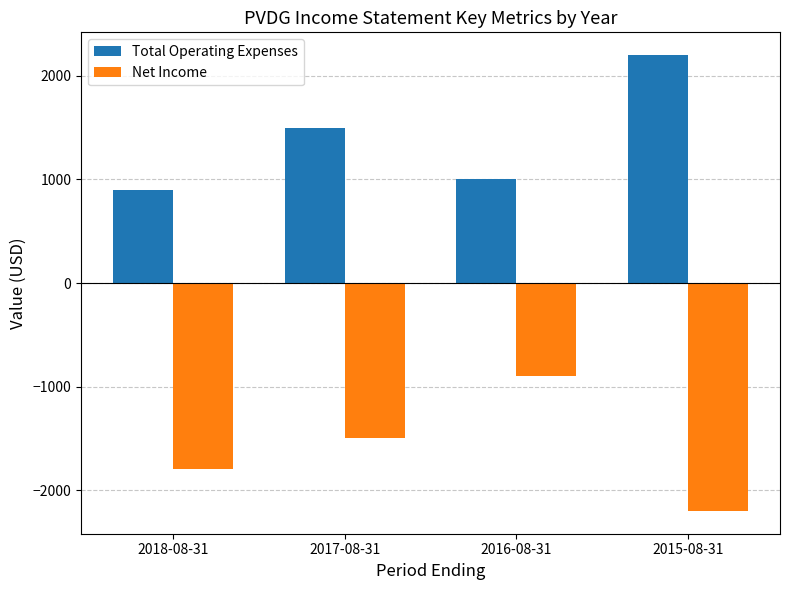

What is the total value across all series at 2018-08-31?

-900